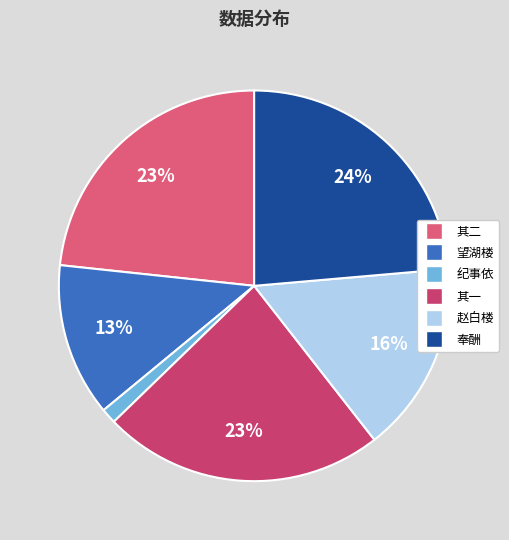

How many segments does this pie chart have?

6